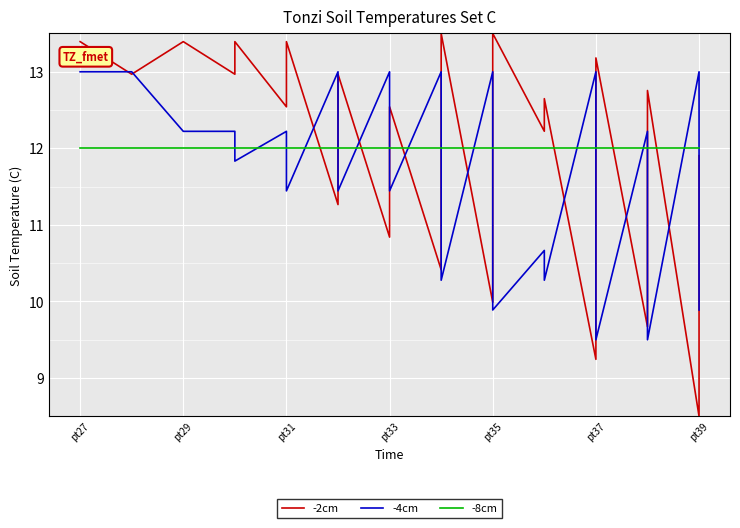

At how many categories does at least one series exceed 12?

32